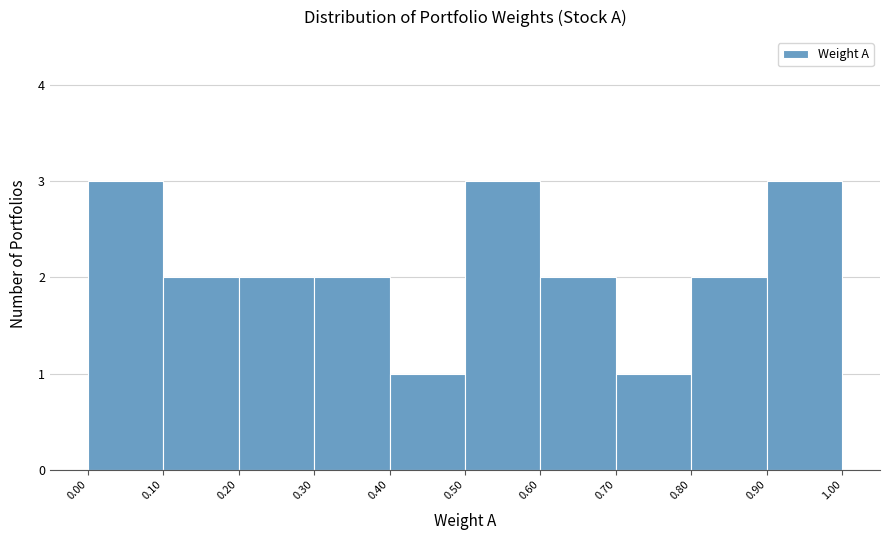

Reading left to right, list every bar in this chart as the range it spans on the x-axis followed by its height. The values are not printed on the chart, so give them approximately, as read against the axis.

0.00 to 0.10: 3
0.10 to 0.20: 2
0.20 to 0.30: 2
0.30 to 0.40: 2
0.40 to 0.50: 1
0.50 to 0.60: 3
0.60 to 0.70: 2
0.70 to 0.80: 1
0.80 to 0.90: 2
0.90 to 1.00: 3